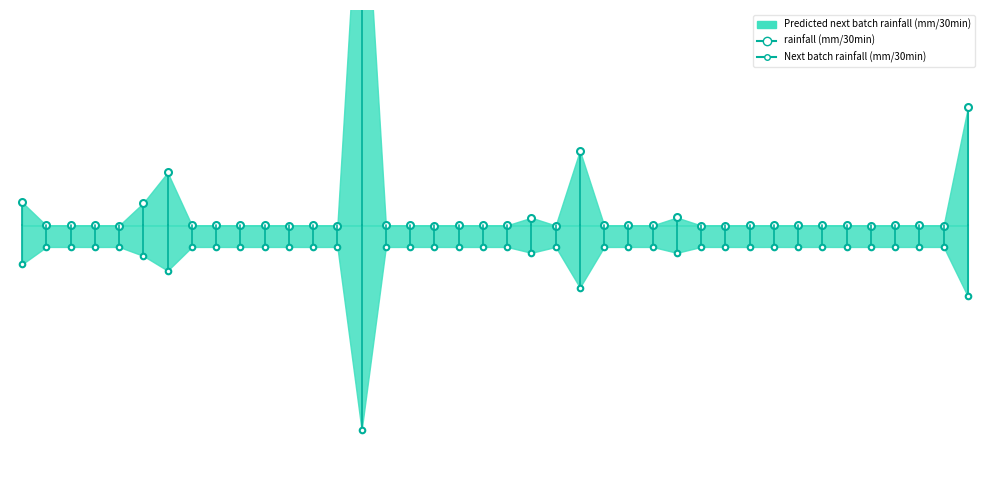

How many lines are shown in the chart?

3